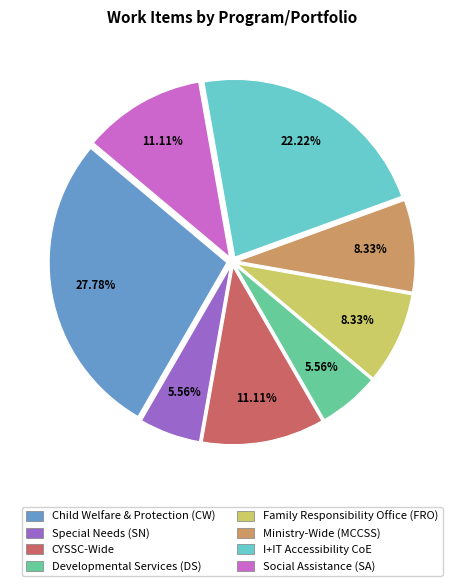

Which slice is the smallest?

Special Needs (SN)